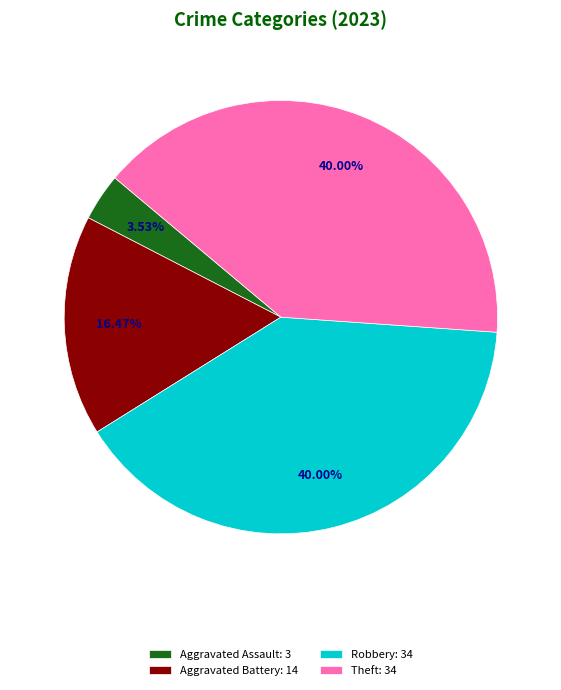

Approximately how many times larger is the value at Aggravated Battery: 14 compared to Aggravated Assault: 3?

4.7